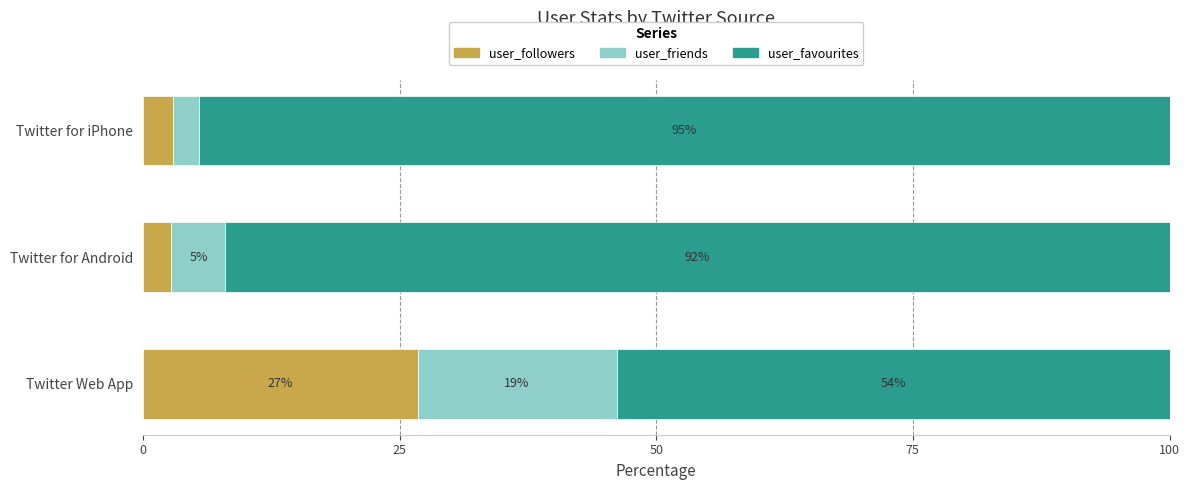

How many distinct data groups are displayed?

3